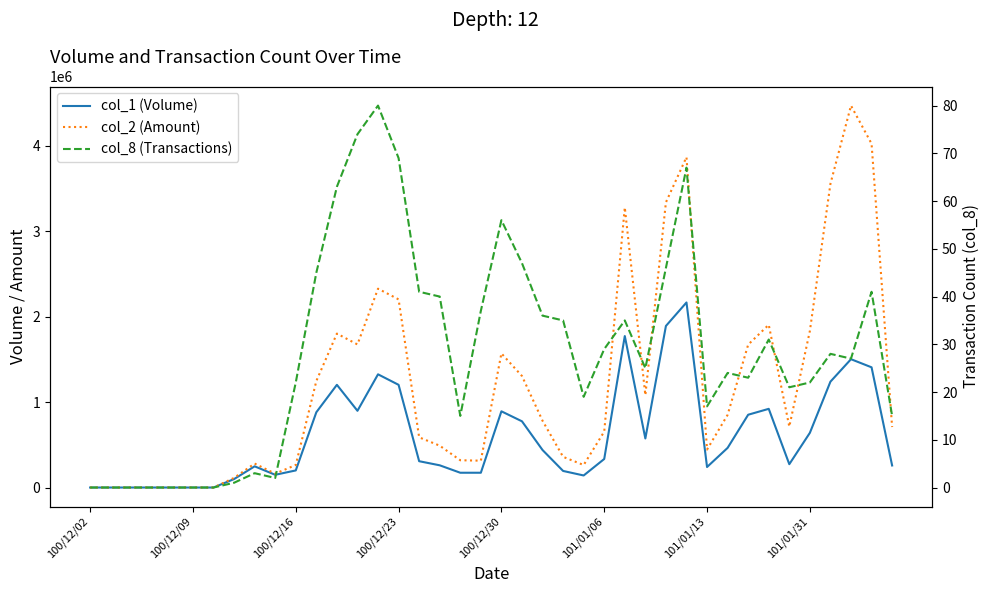

Reading right to left, list all the values displayed in this chart.

col_1 (Volume): 258000	1407000	1502000	1239000	640000	273000	921000	852000	464000	240000	2166000	1891000	574000	1773000	334000	141000	194000	439000	775000	892000	173000	173000	260000	308000	1202000	1325000	898000	1202000	881000	200000	149000	248000	99000	0	0	0	0	0	0	0
col_2 (Amount): 707740	4024550	4470290	3554470	1832150	712730	1904900	1672450	850690	444070	3866890	3337630	1081620	3278070	654930	263640	358950	781630	1305050	1569770	314030	319300	489740	587430	2201990	2327380	1674640	1801800	1246380	263710	161920	280240	112860	0	0	0	0	0	0	0
col_8 (Transactions): 15	41	27	28	22	21	31	23	24	17	67	46	25	35	29	19	35	36	47	56	37	15	40	41	69	80	74	63	45	22	2	3	1	0	0	0	0	0	0	0